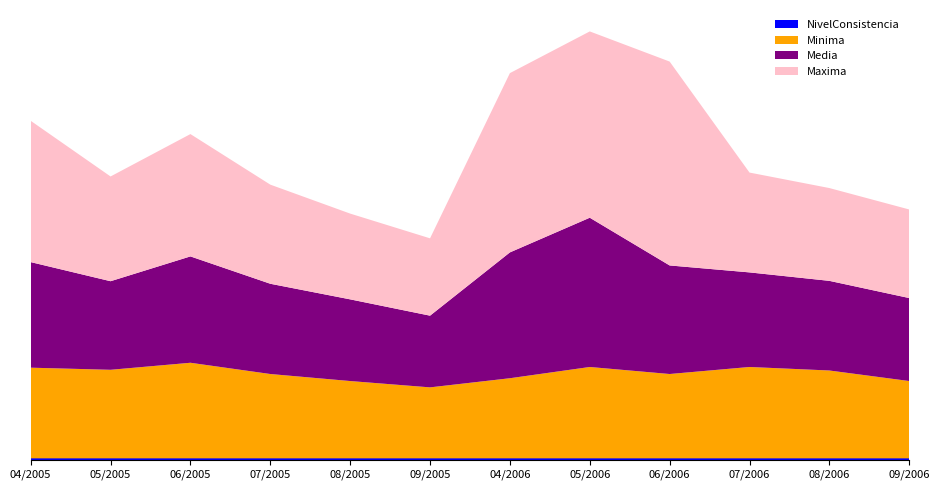

Reading left to right, transcribe all the data shown in this chart.

Maxima: 201.0	149.0	174.0	141.0	122.0	110.0	255.0	265.0	290.0	142.0	132.0	126.0
Media: 150.2	126.0	151.3	128.4	116.2	102.0	179.0	212.3	154.4	134.5	127.5	118.0
Minima: 129.0	126.0	136.0	120.0	110.0	101.0	114.0	130.0	120.0	130.0	125.0	110.0
NivelConsistencia: 2.0	2.0	2.0	2.0	2.0	2.0	2.0	2.0	2.0	2.0	2.0	2.0